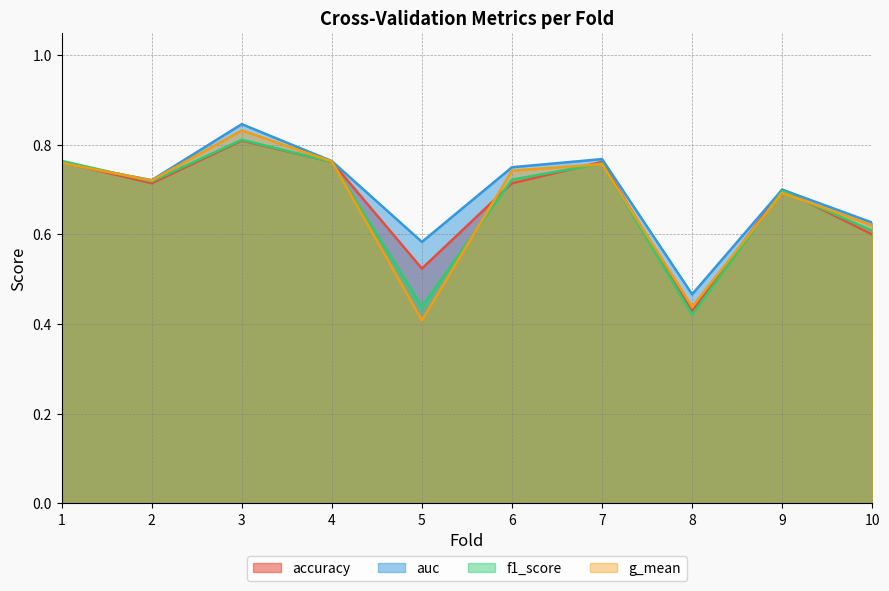

What is the difference between the g_mean values at 10 and 8?

0.2